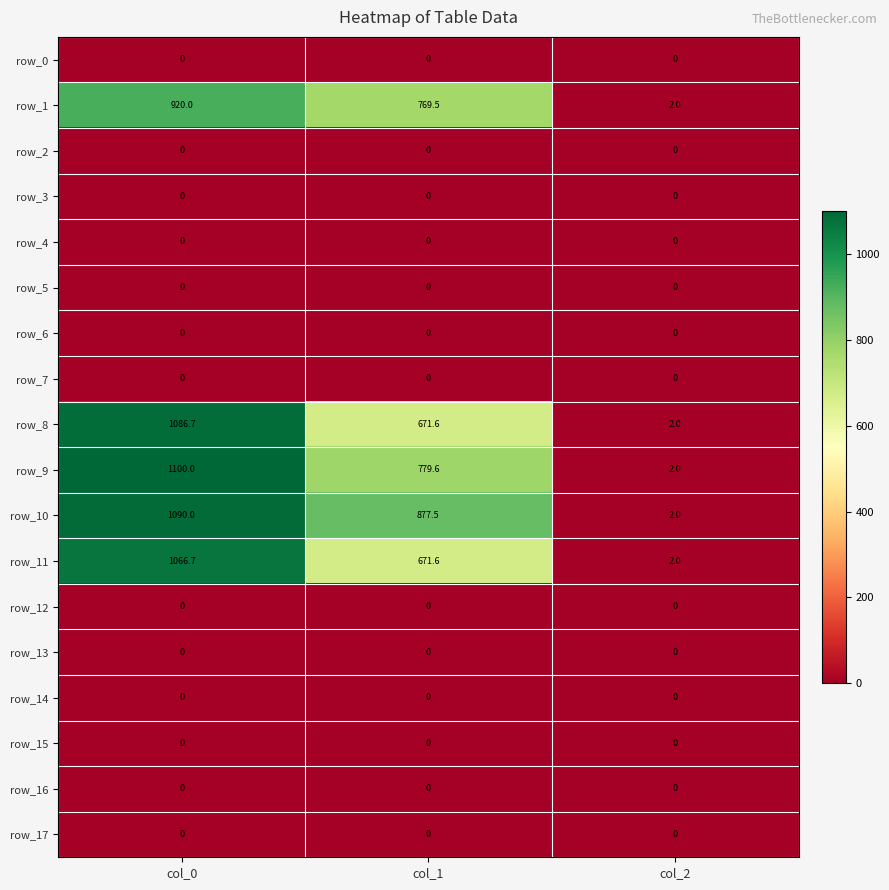

What is the average value of the row_11 series?

580.1